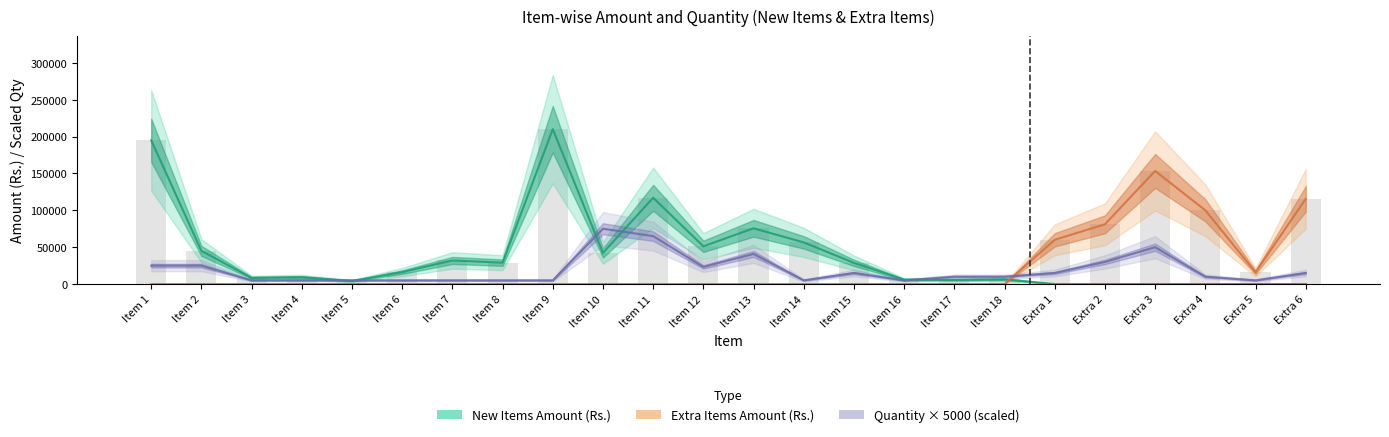

Which series has the largest range (max minus min)?

New Items Amount (Rs.)